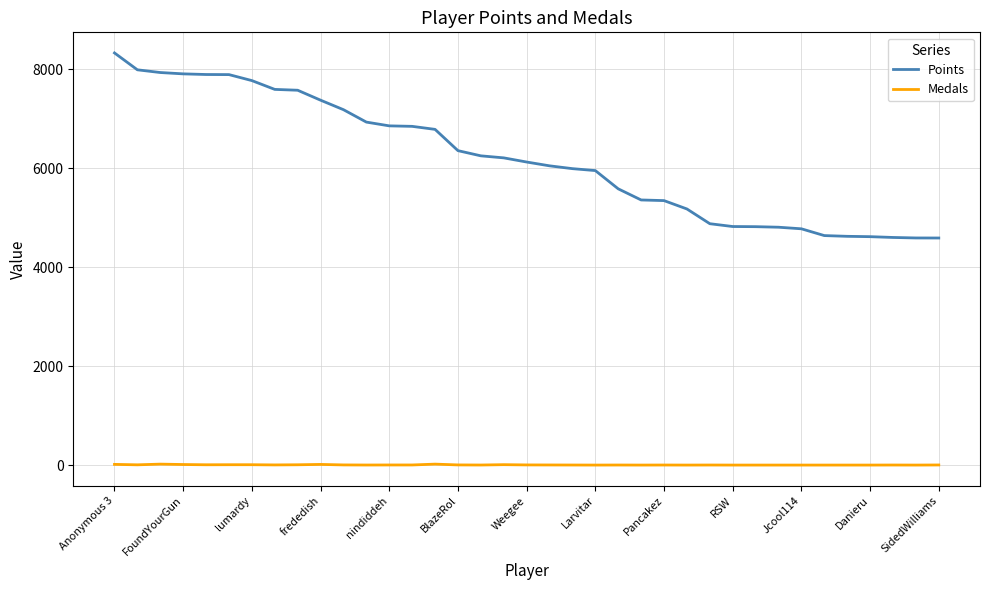

True or false: Medals and Points intersect in this chart.

False